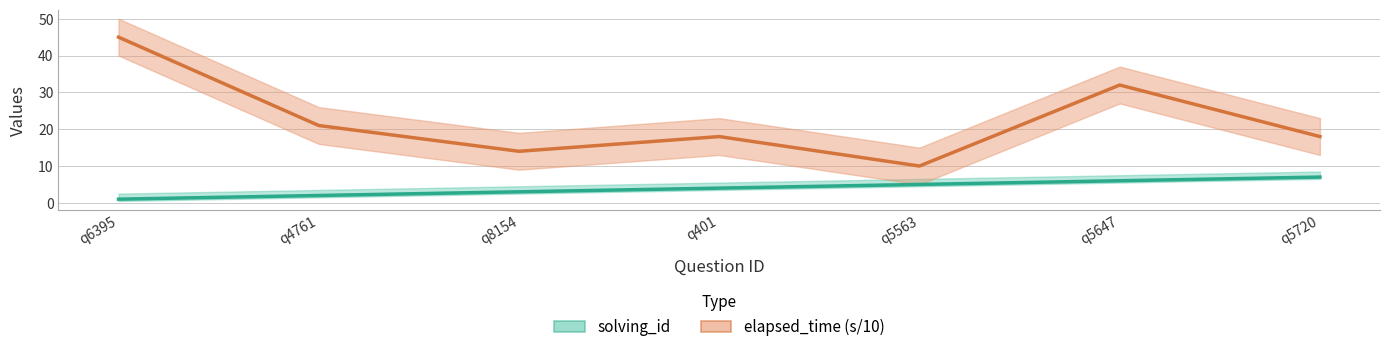

How many solving_id values are between 2 and 6?

5